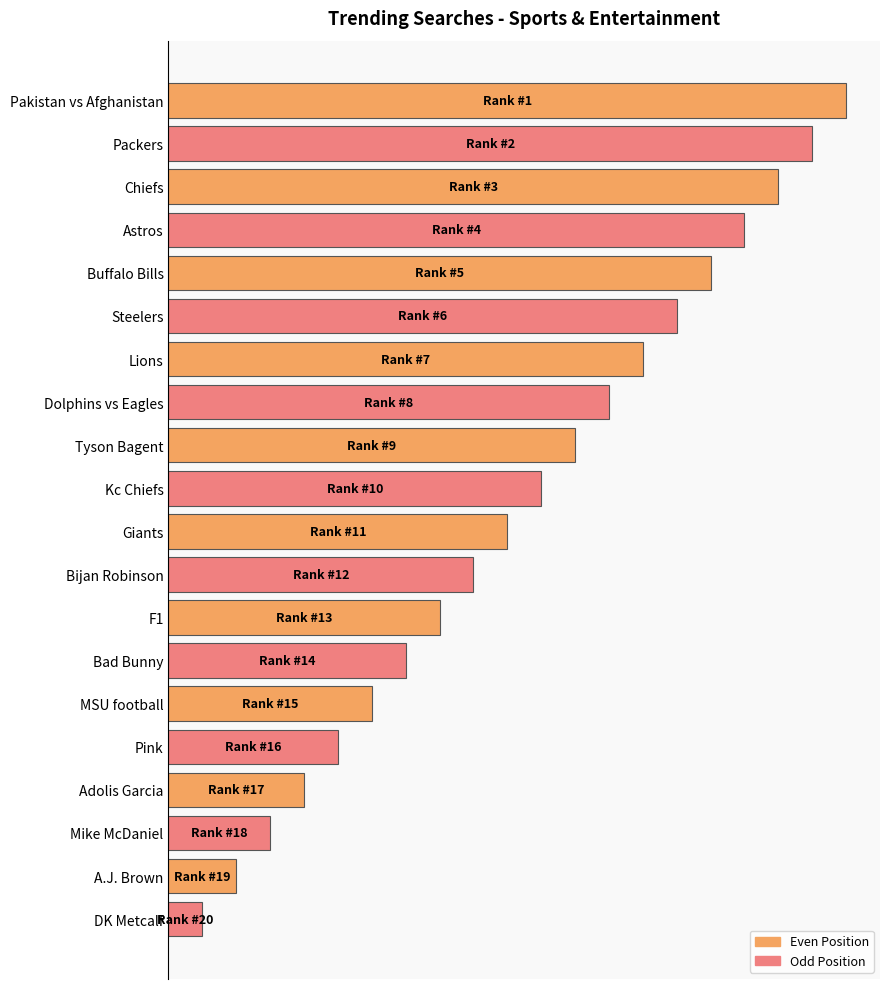

What is the sum of all values?

210